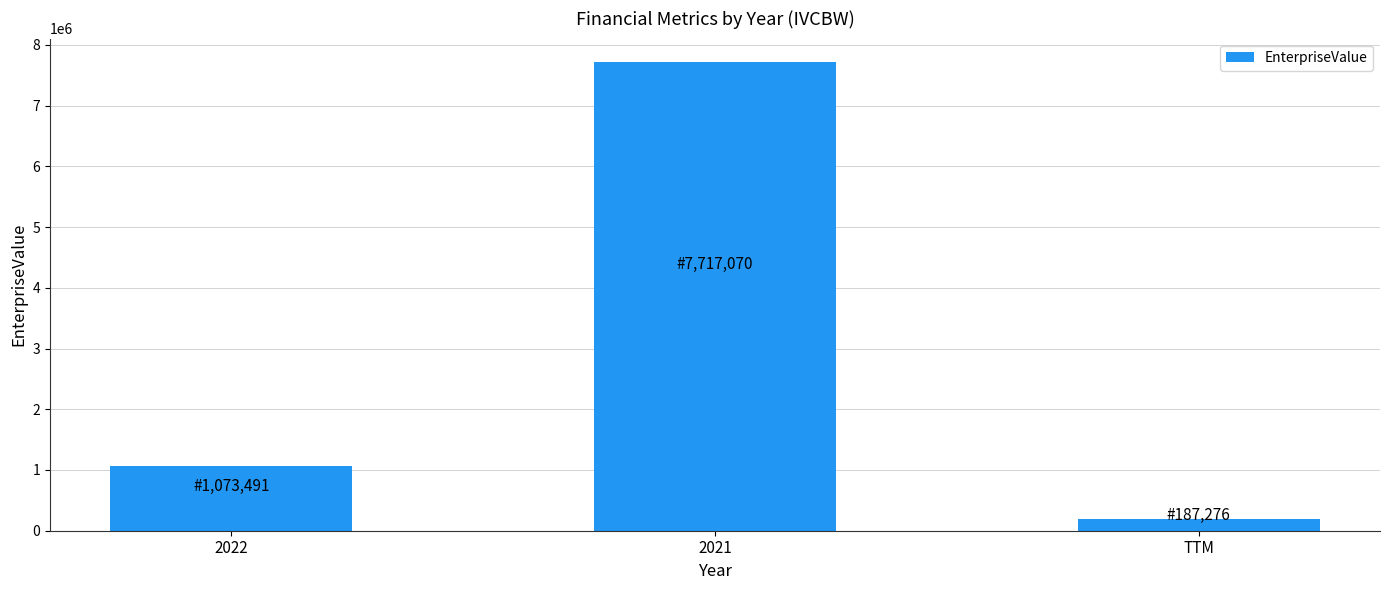

What is the minimum value shown in the chart?

187276